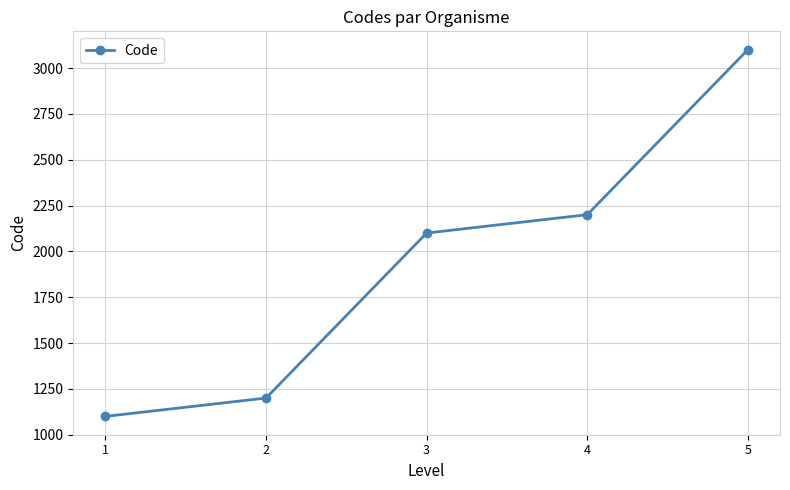

List the labels in order of value, largest first.

5, 4, 3, 2, 1